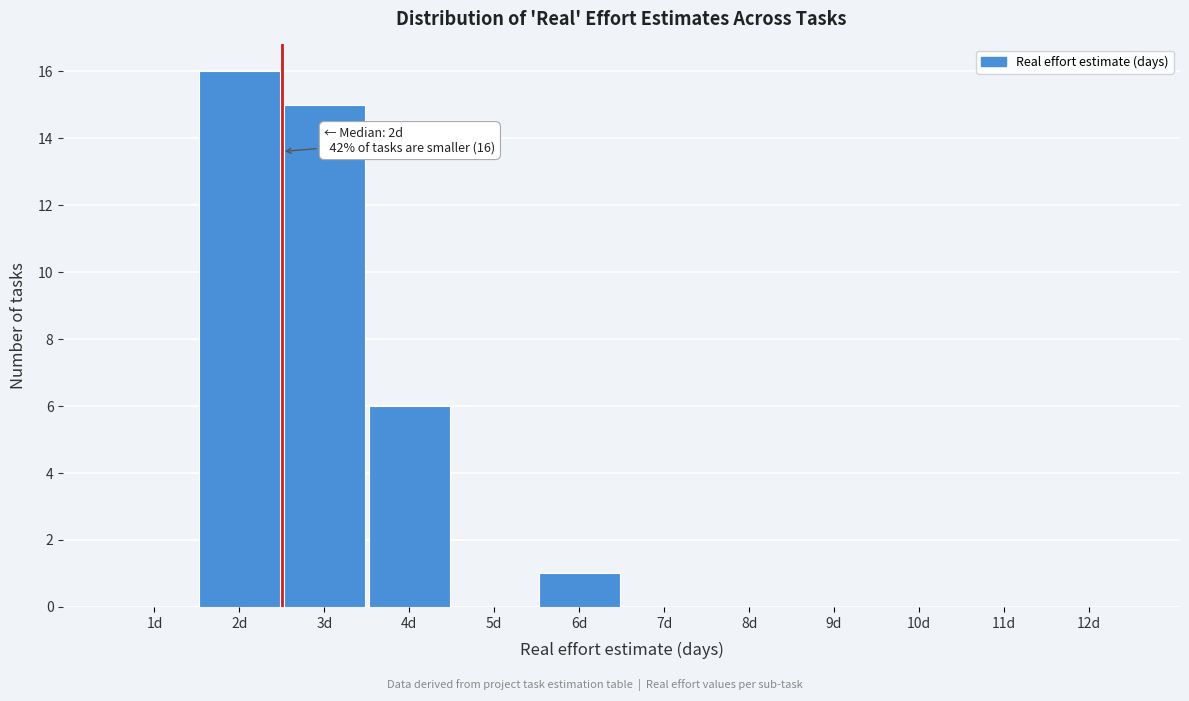

Reading left to right, extract all data points from this chart.

1d=0	2d=16	3d=15	4d=6	5d=0	6d=1	7d=0	8d=0	9d=0	10d=0	11d=0	12d=0